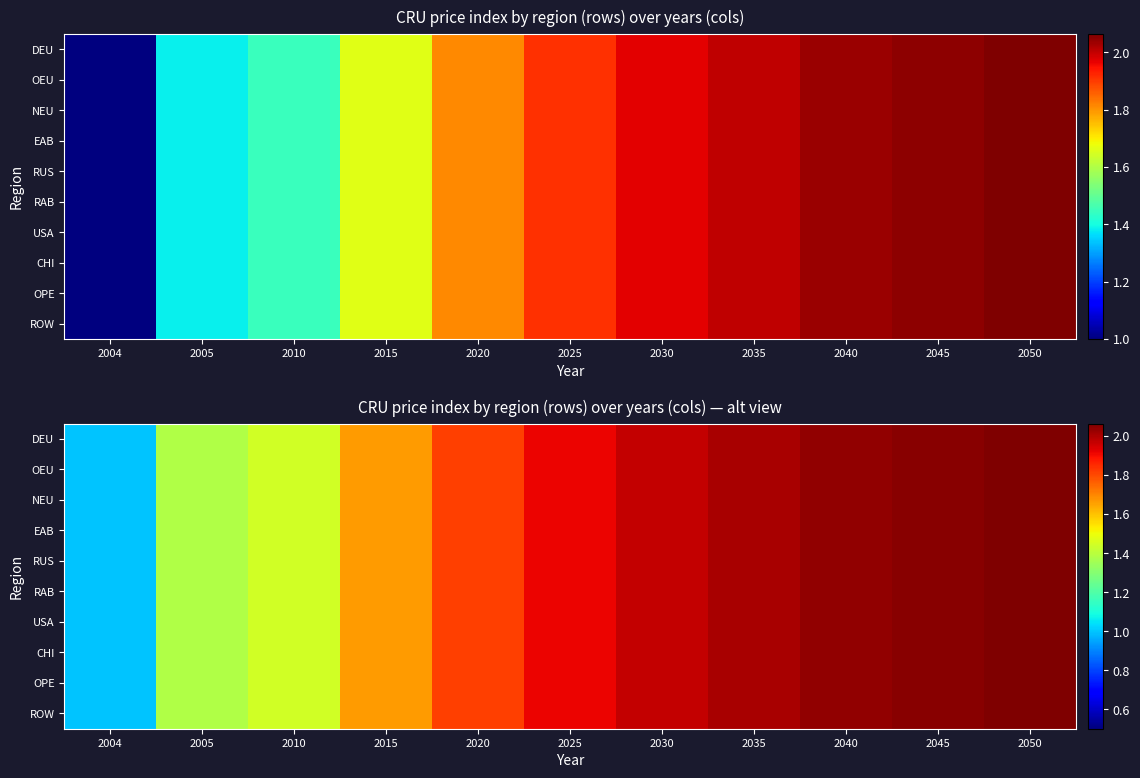

What is the difference between the maximum and minimum values in the OPE series?

1.1